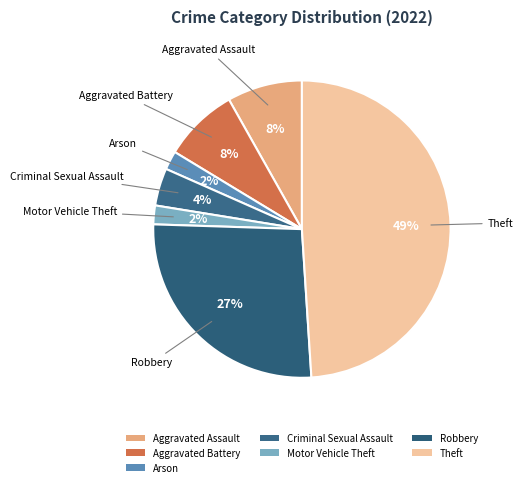

The Arson slice represents 2% of the pie. True or false?

True